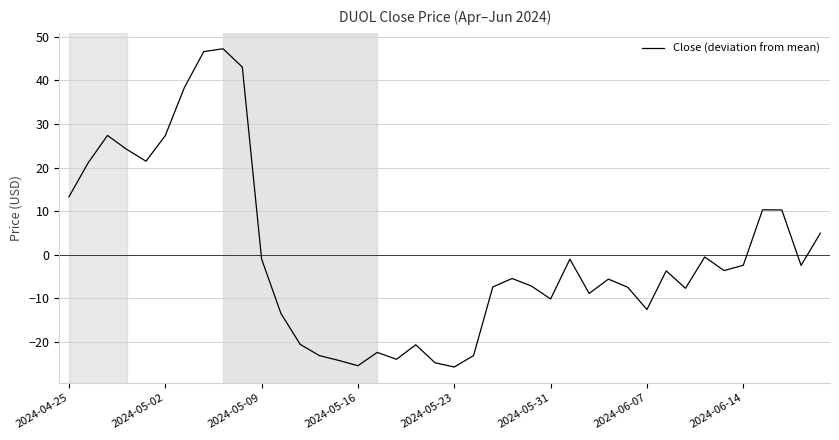

What is the difference between the maximum and minimum values?

73.1